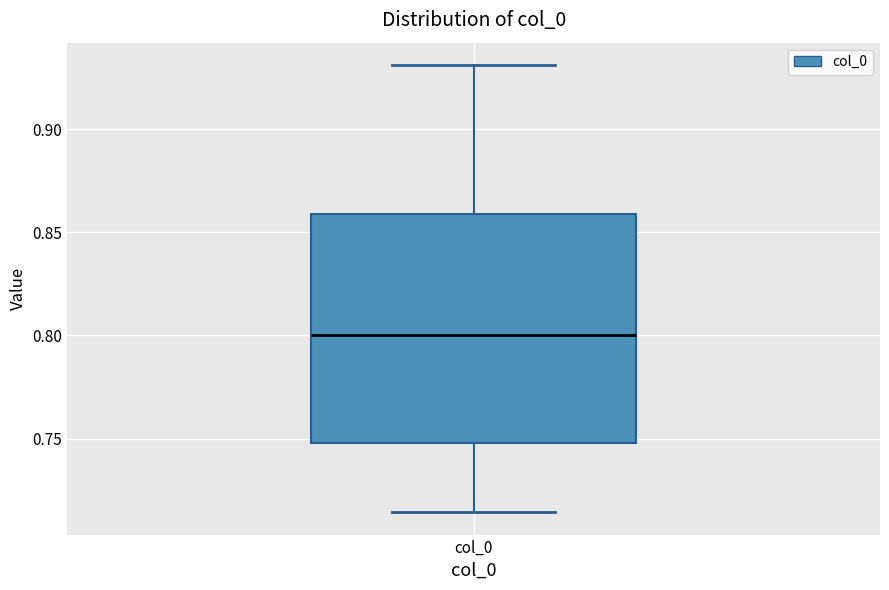

Transcribe this box plot: give where the median line is, the range the box spans, and where the two whiskers end, as read against the y-axis. The values are not printed on the chart, so give them approximately, as read against the axis.

median 0.800, box 0.750 to 0.860, whiskers 0.715 to 0.930